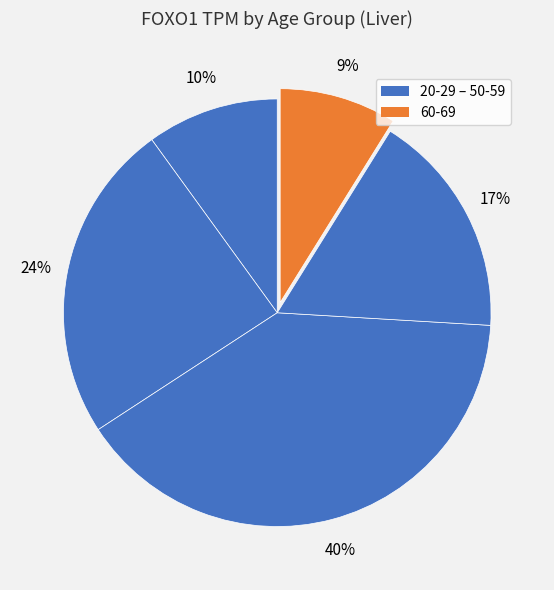

How many slices are in this pie chart?

5